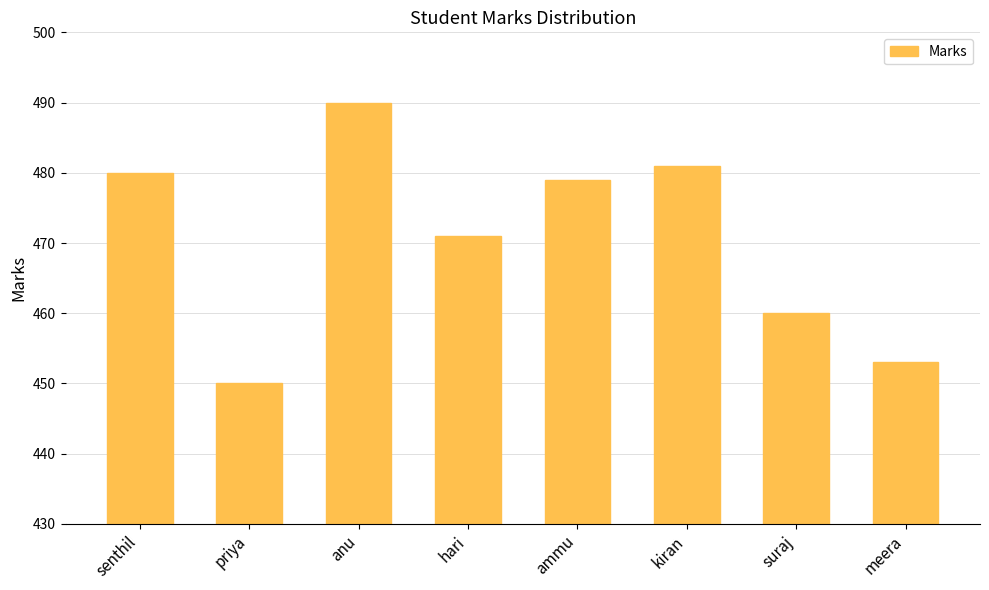

Where does the data first go above 479?

senthil